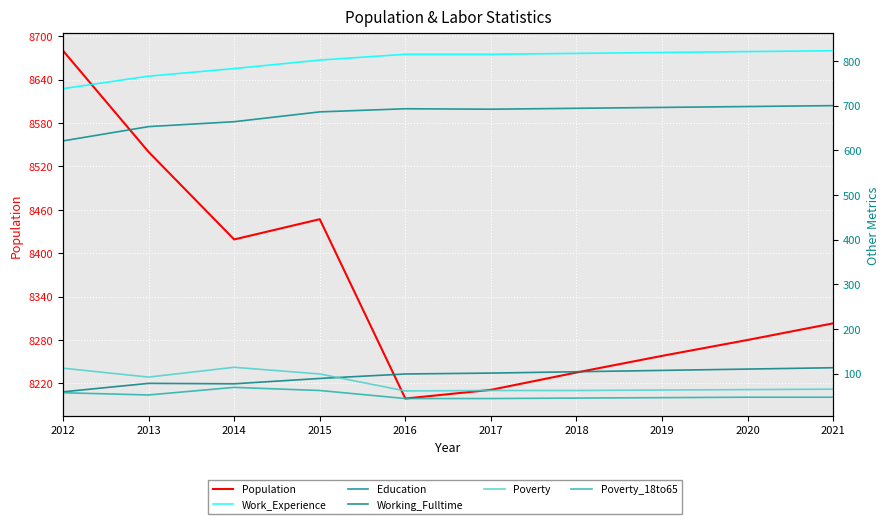

True or false: Education and Working_Fulltime cross at least once.

False